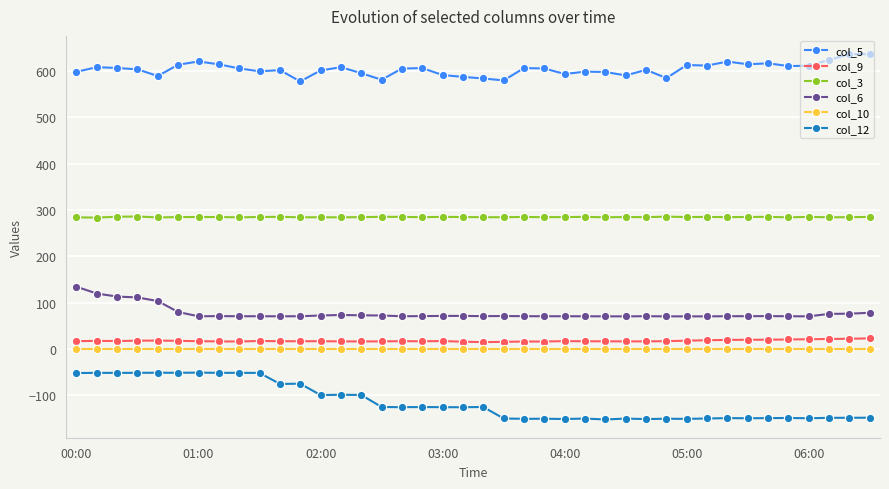

True or false: col_6 and col_12 intersect in this chart.

False